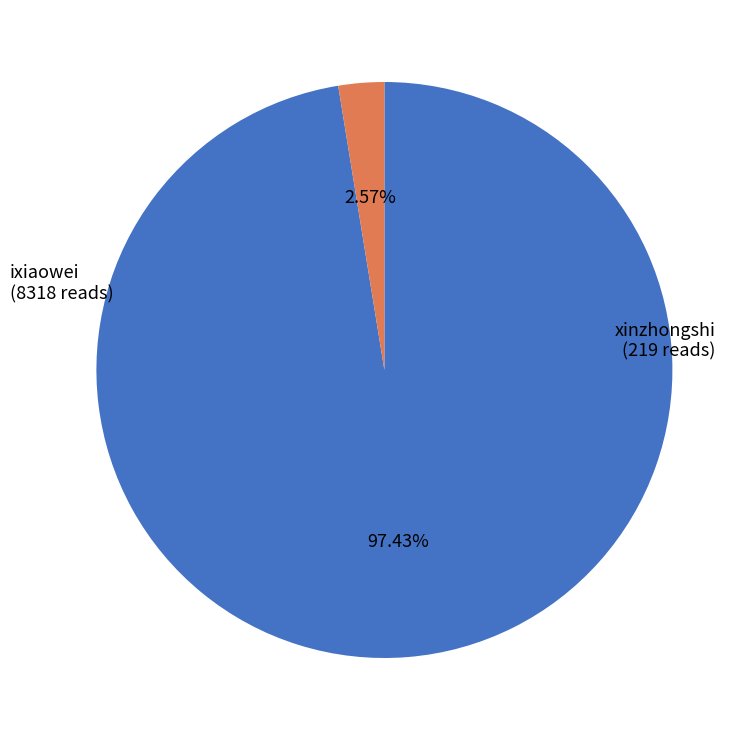

What percentage is the xinzhongshi slice, to the nearest percent?

3%